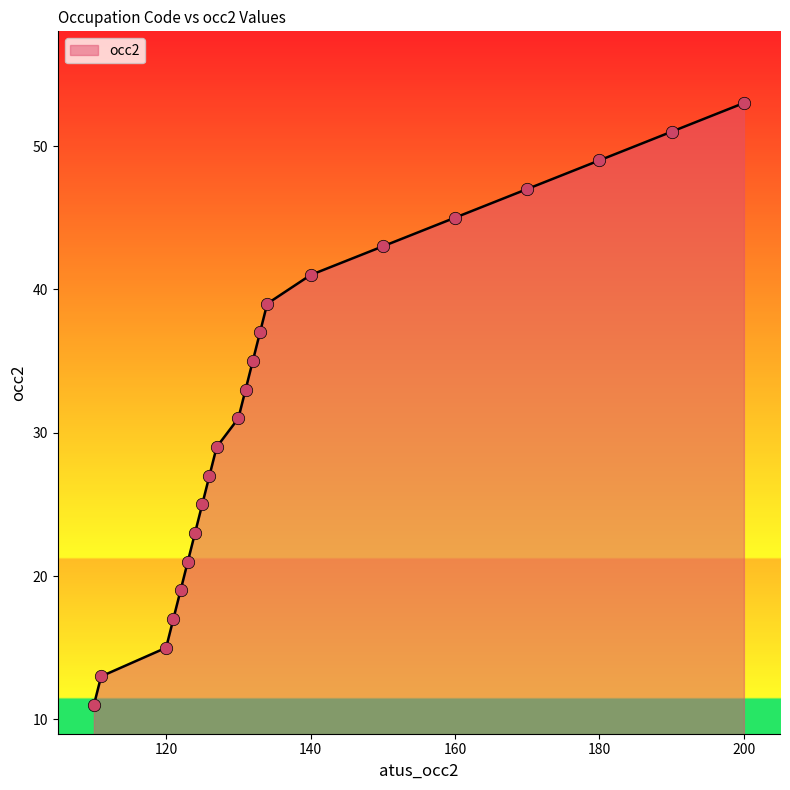

What is the maximum value shown in the chart?

53